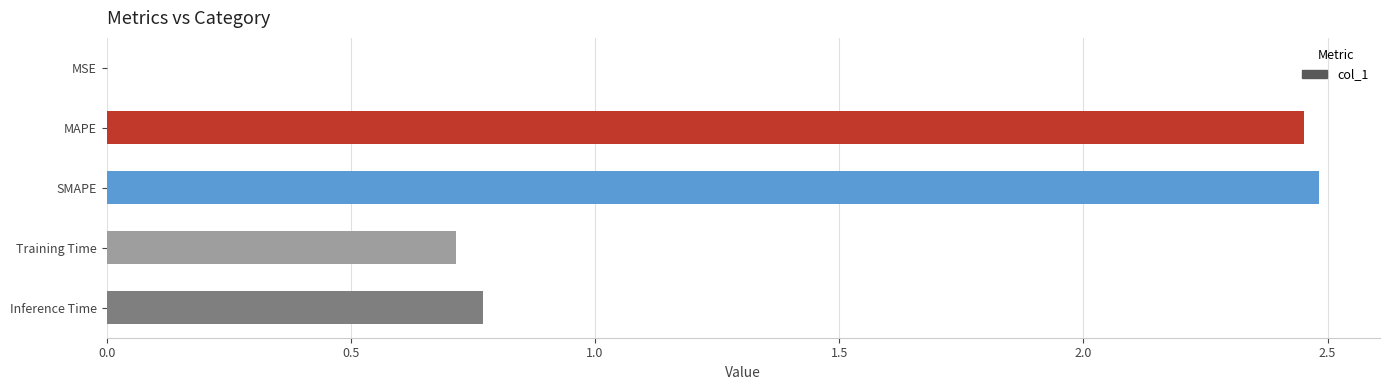

How many distinct data groups are displayed?

1